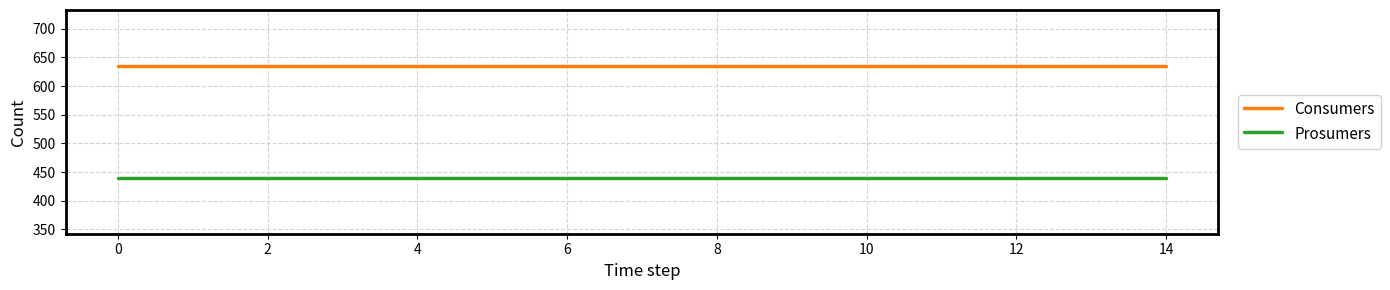

Which series has the largest total across all categories?

Consumers